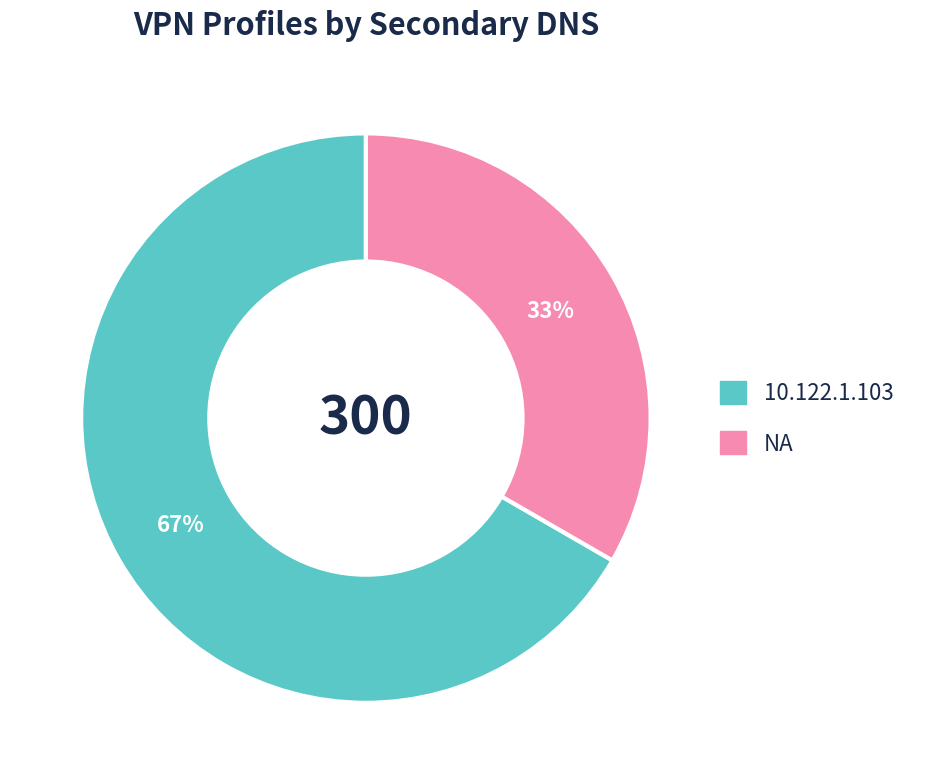

What is the smallest slice in the pie chart?

NA